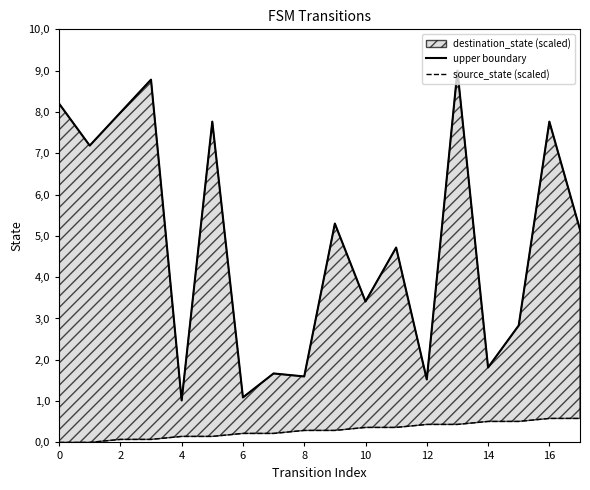

What is the difference between the source_state (scaled) values at 4 and 2?

0.1